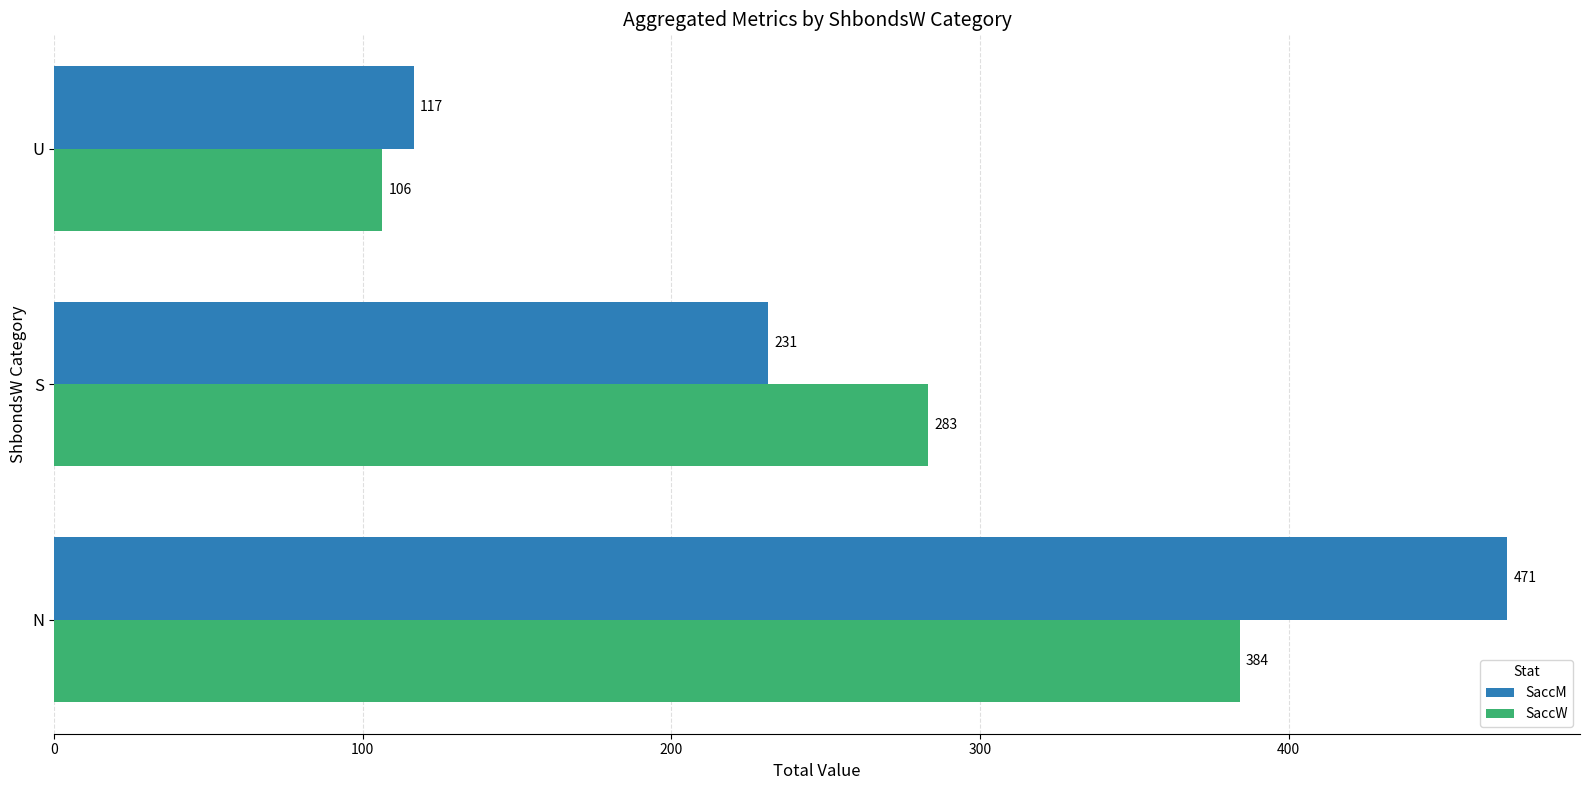

List the labels in order of SaccW value, smallest first.

U, S, N